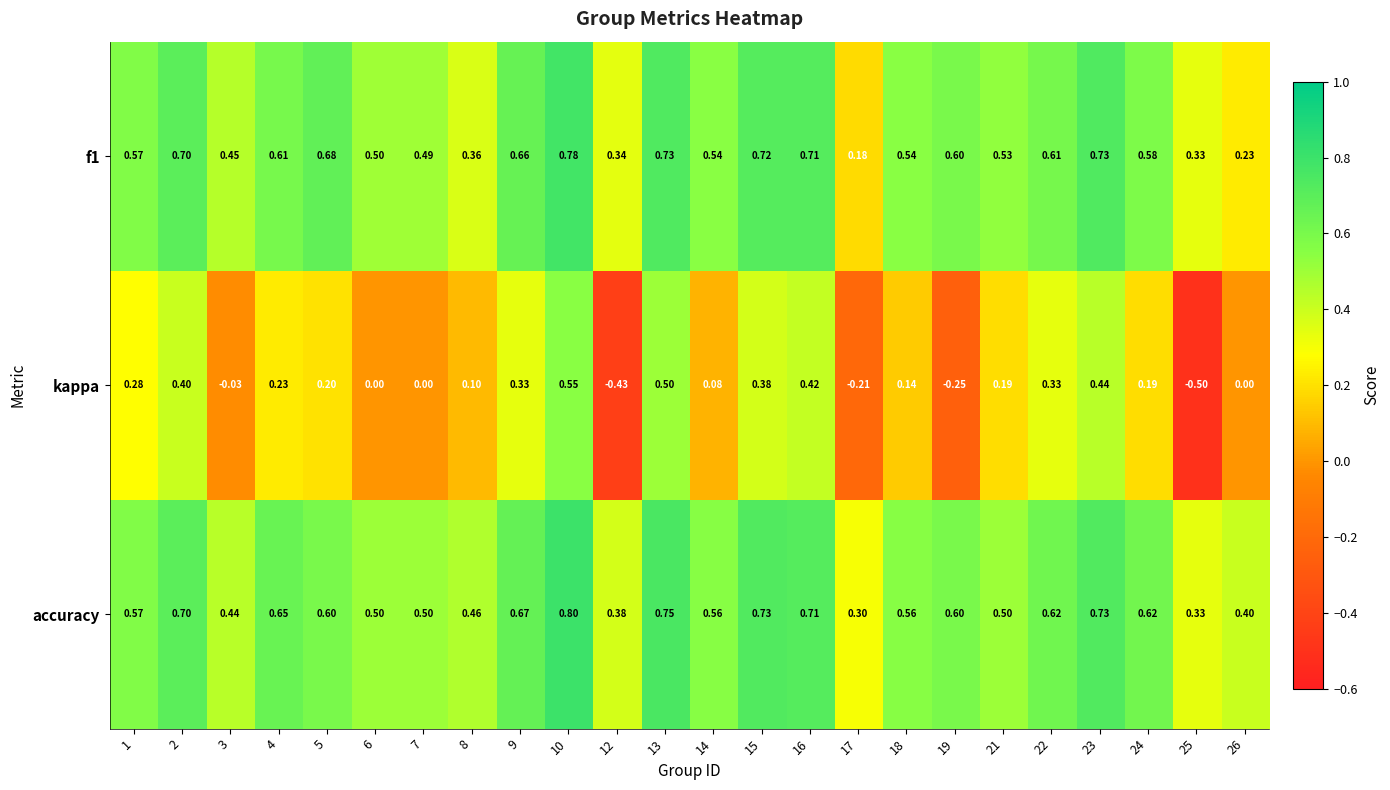

Which category has the highest value across all series?

10